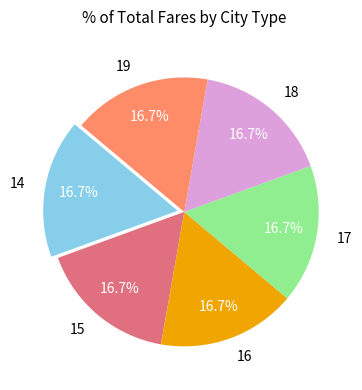

Count the number of slices in the pie.

6